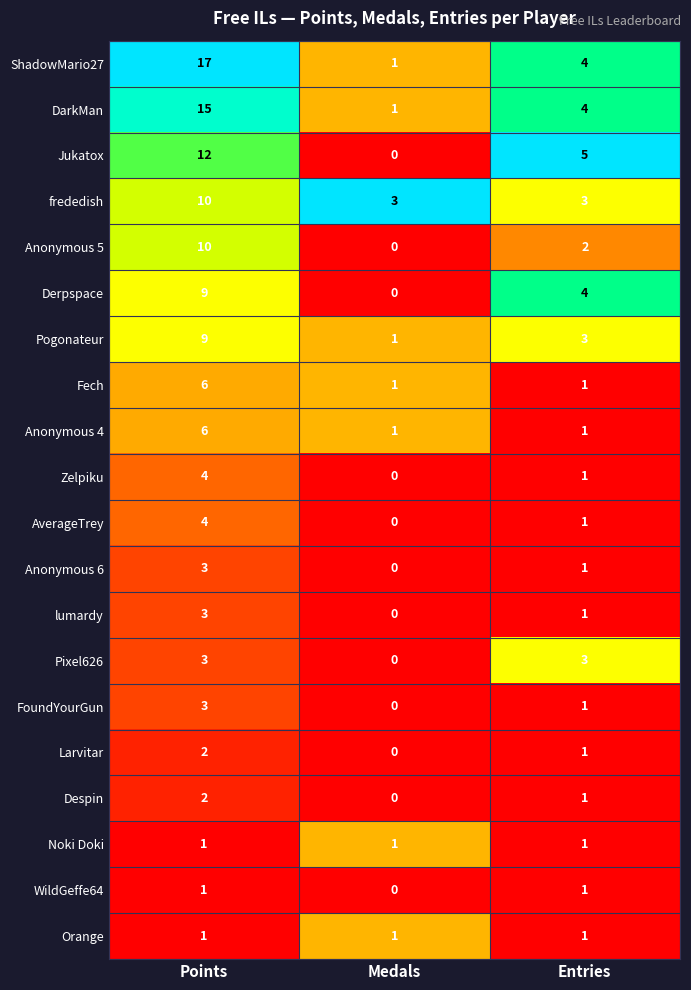

At which category is the sum across all series the highest?

Points